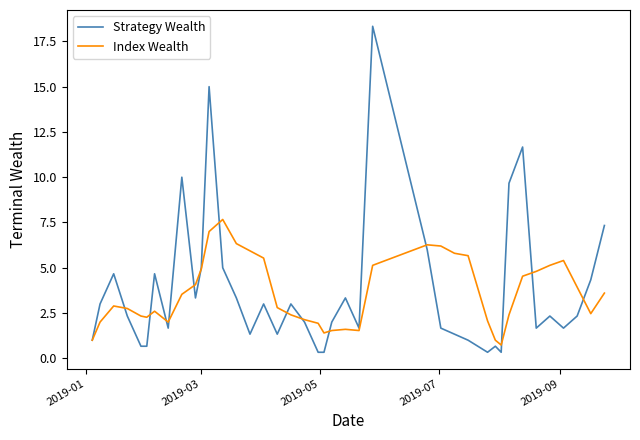

List the series in order of their peak value, highest first.

Strategy Wealth, Index Wealth